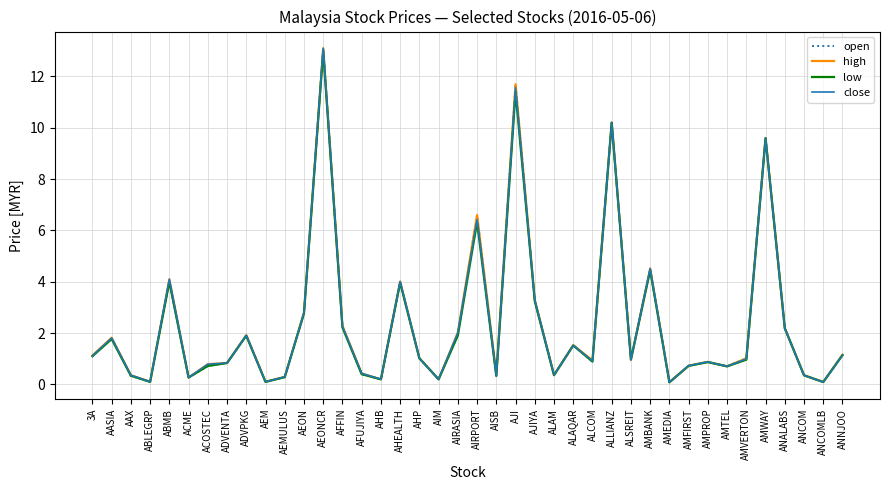

Is the value of close at AAX greater than the value of high at ADVENTA?

No